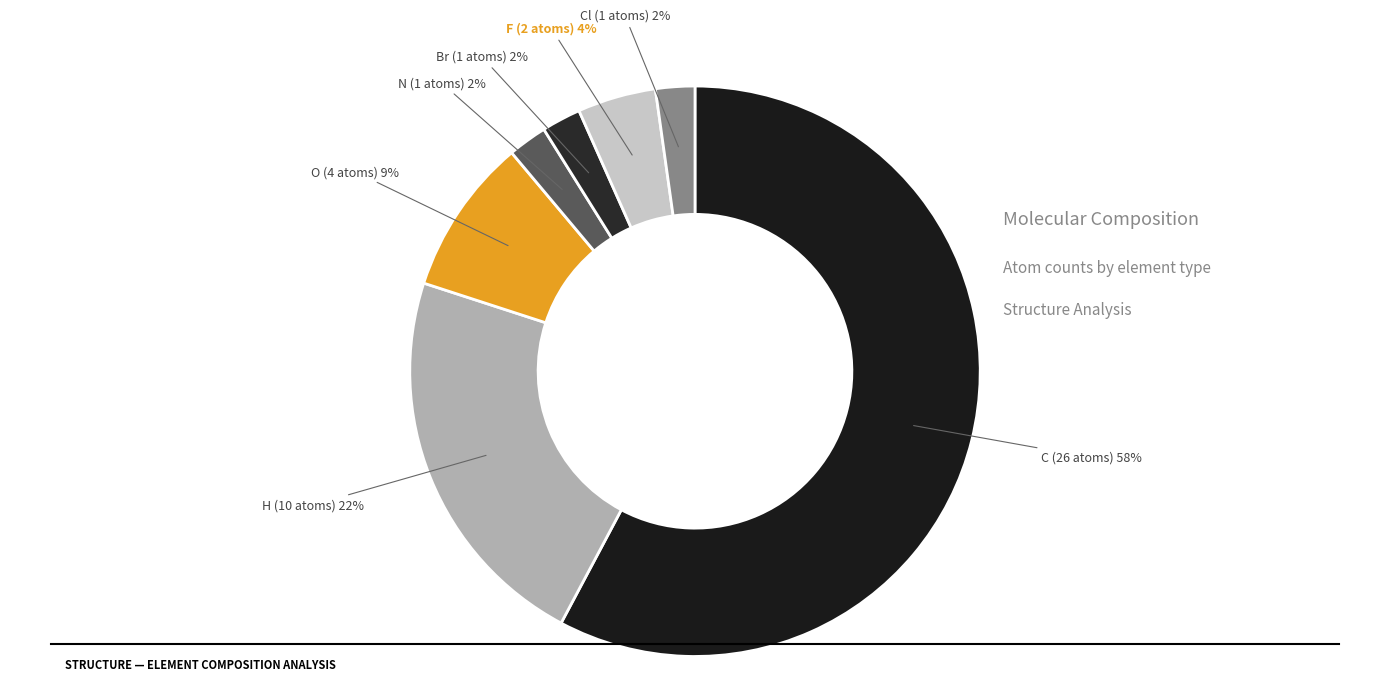

Combined, do C and H account for over 50%?

Yes